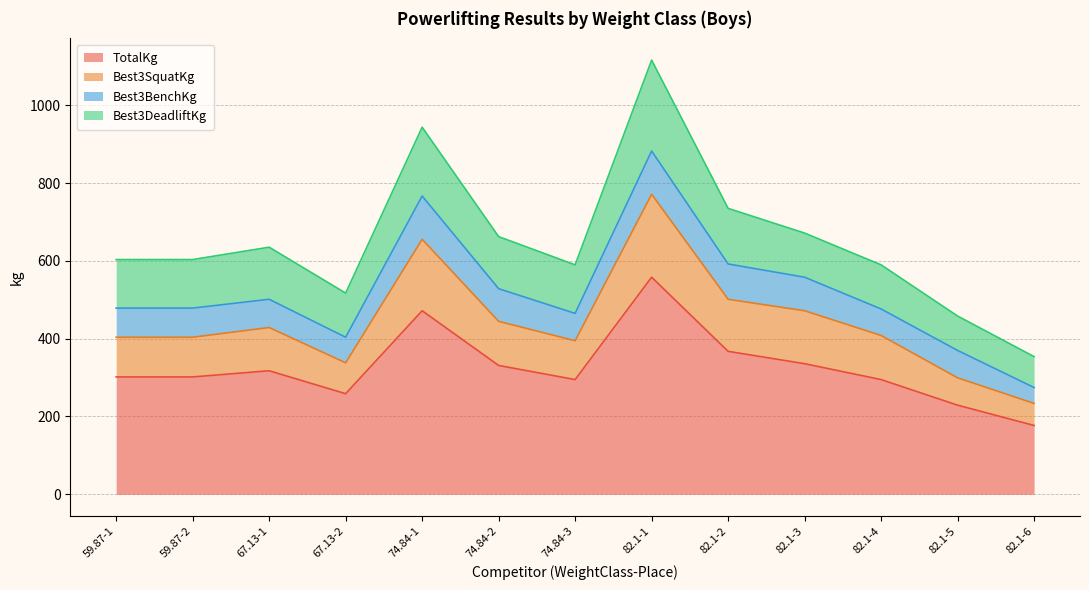

Where does the TotalKg series first go above 301?

59.87-1